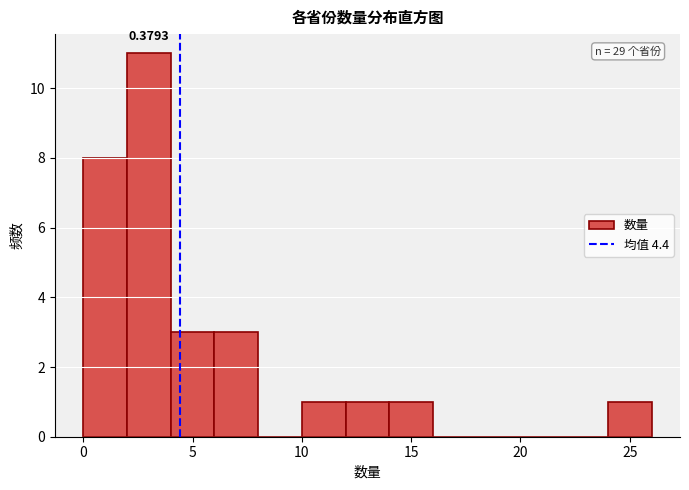

Which range on the x-axis has the tallest bar?

2 to 4